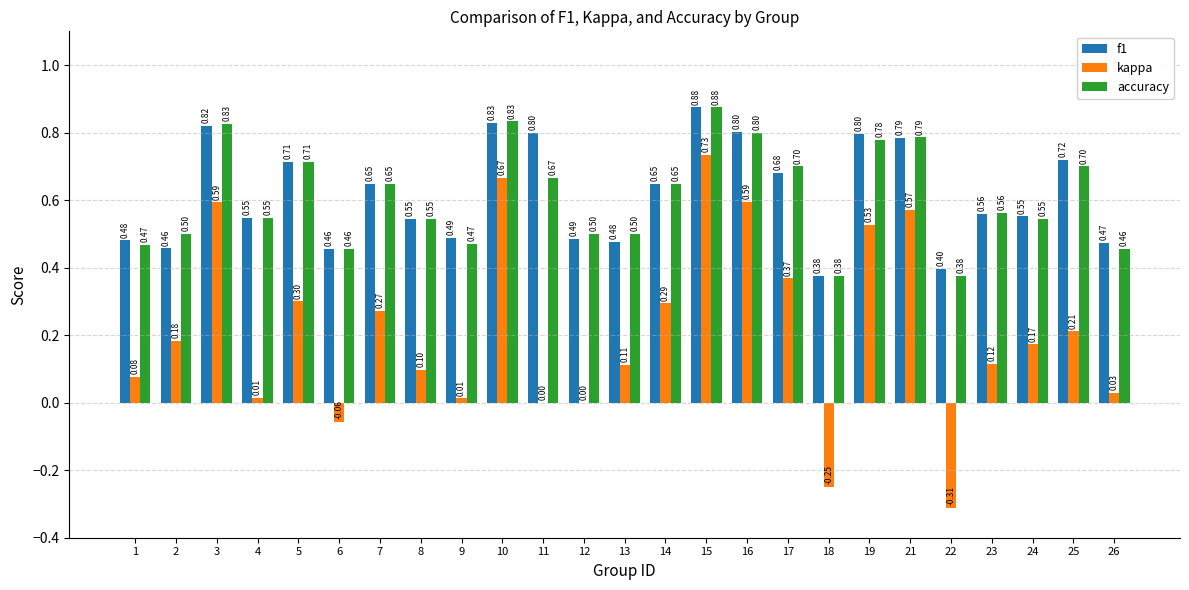

What is the total value across all series at 11?

1.5